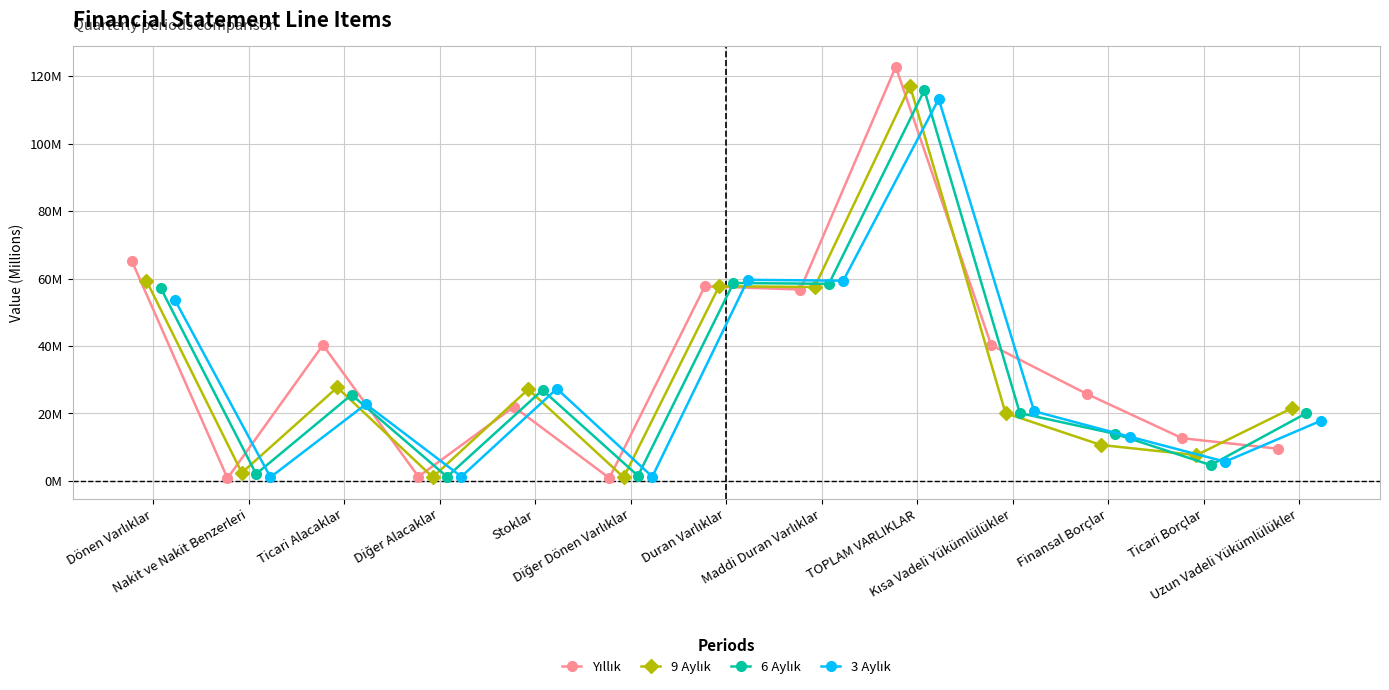

Is it true that 9 Aylık equals 93.9 at Dönen Varlıklar?

False